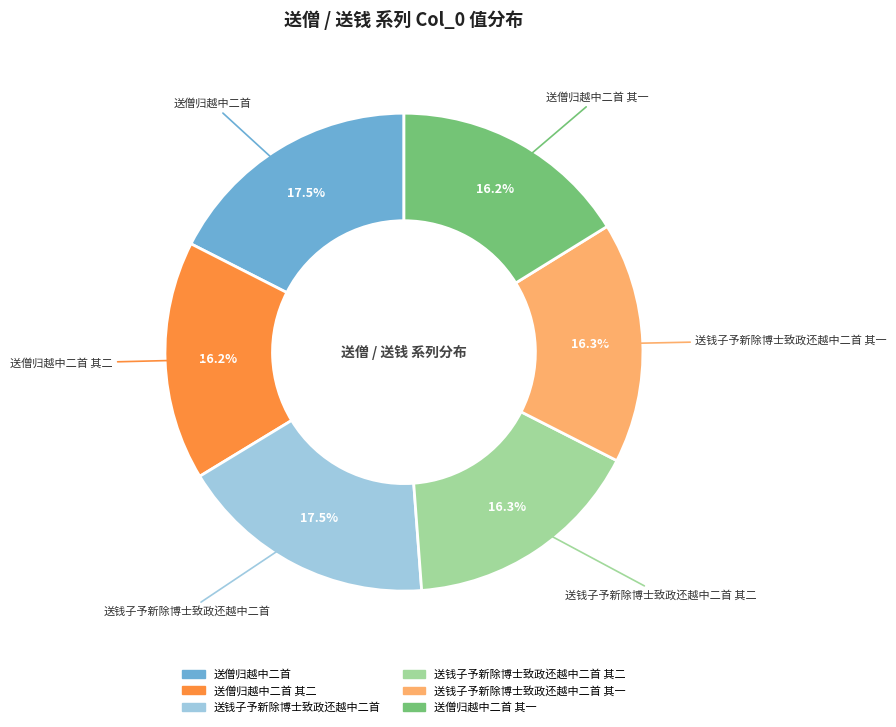

Does any single category account for the majority?

No